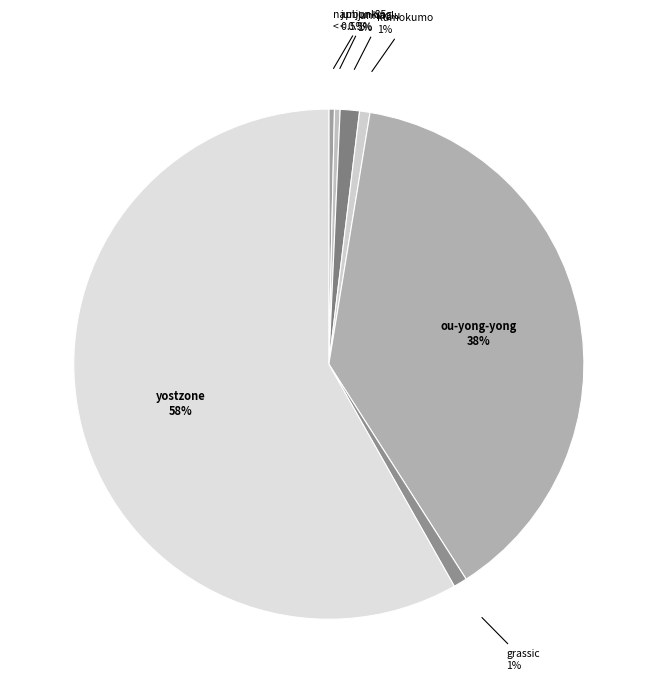

How many segments does this pie chart have?

7